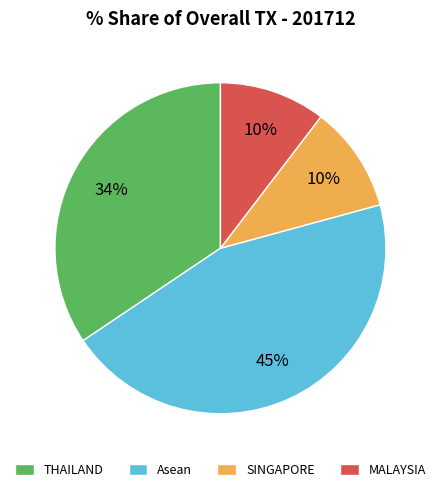

Is there any slice that represents more than half of the pie?

No